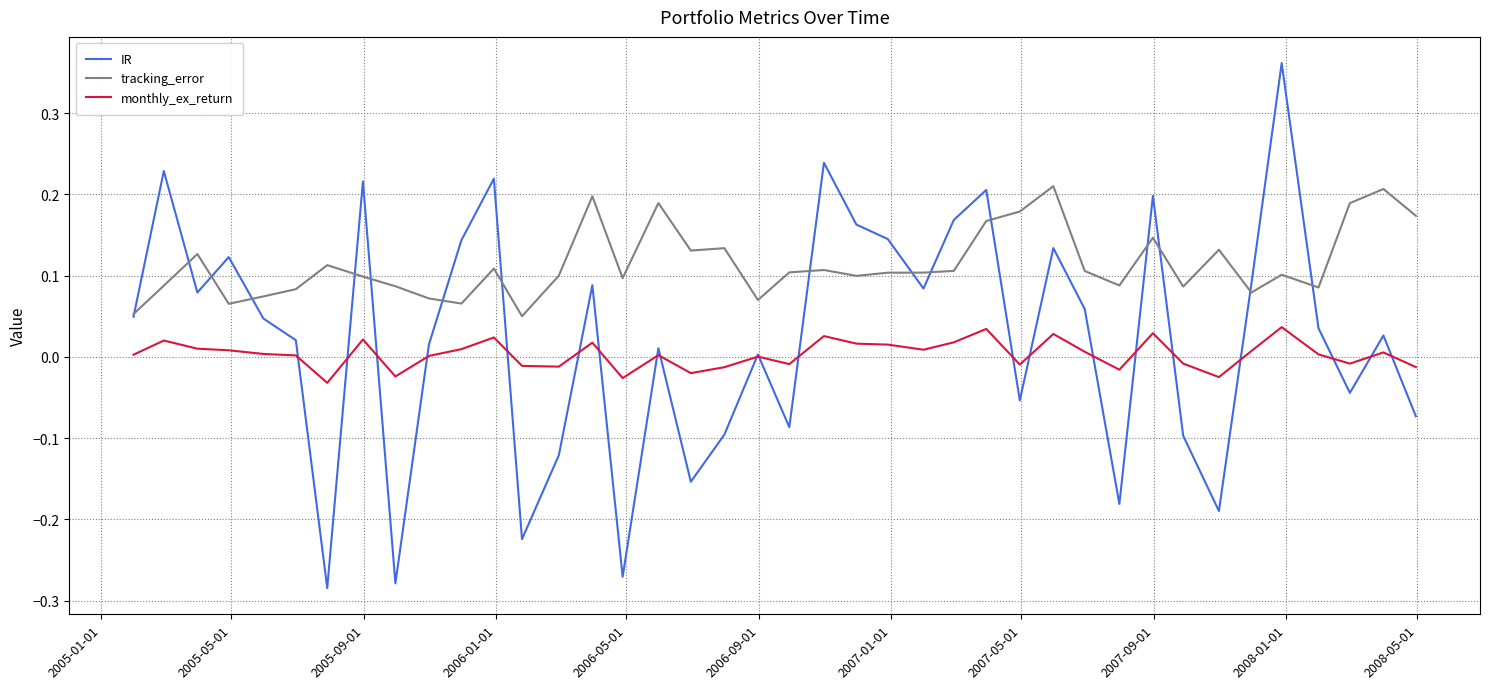

Which series has the widest spread of values?

IR